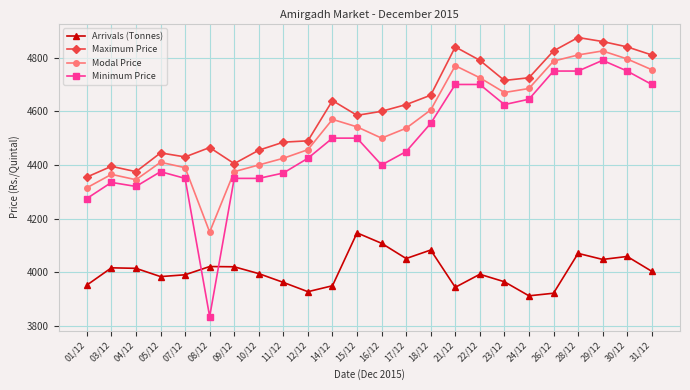

How many lines are shown in the chart?

4